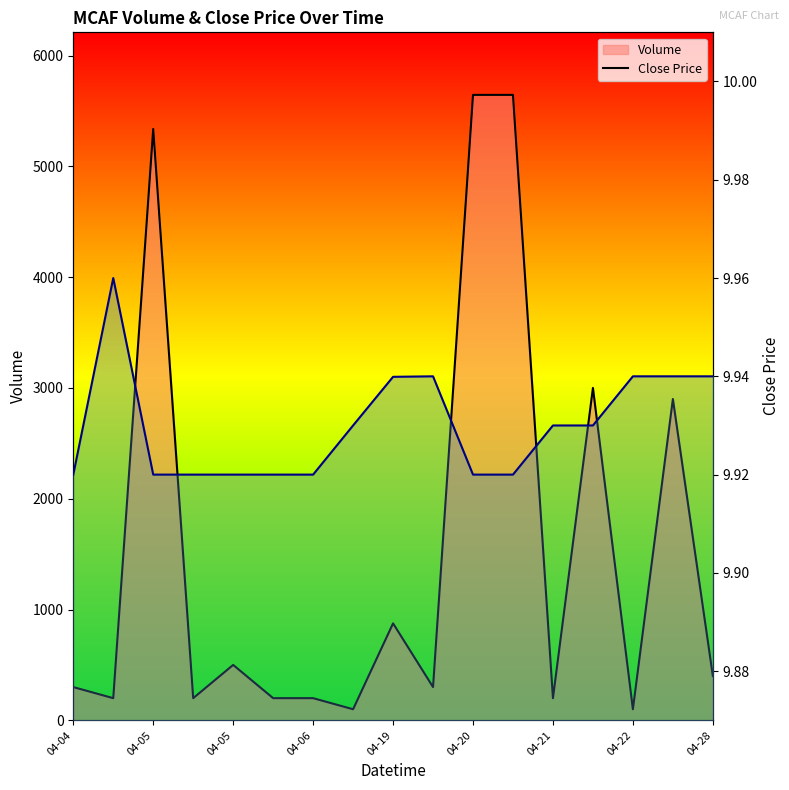

How many lines are shown in the chart?

2